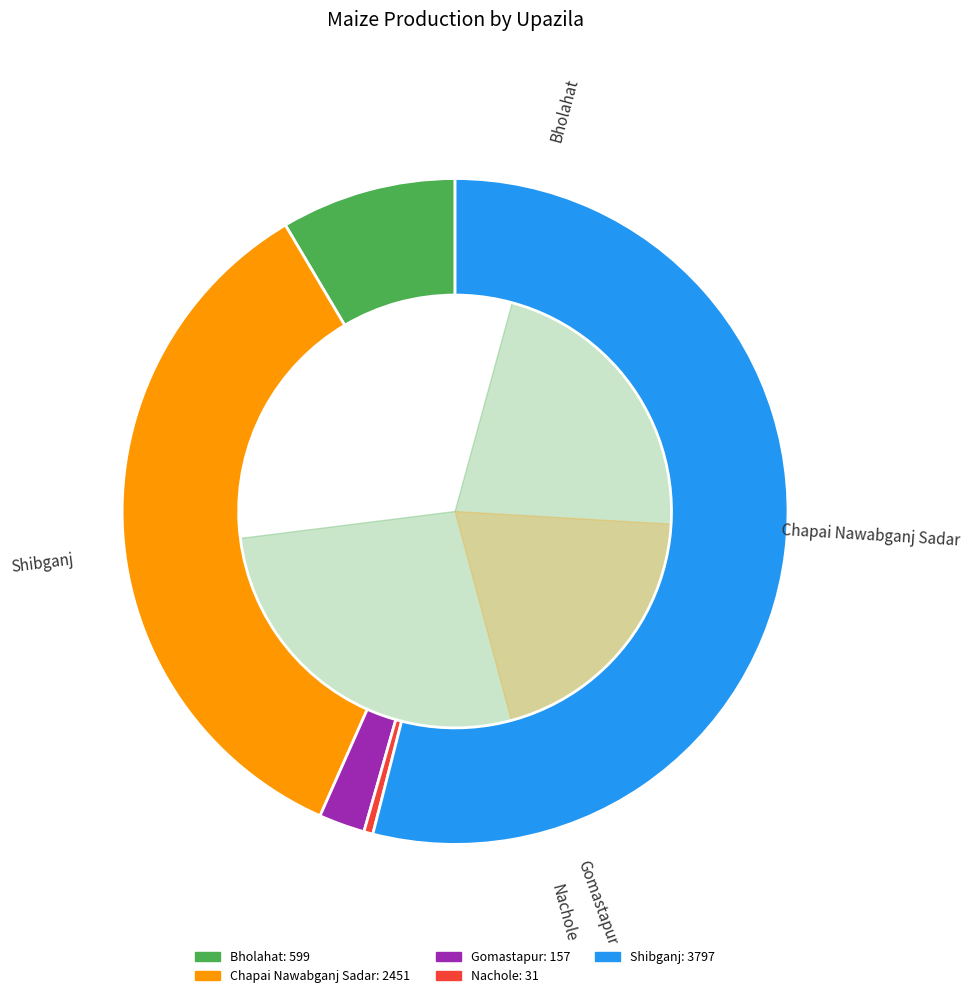

Which slice is the smallest?

Nachole